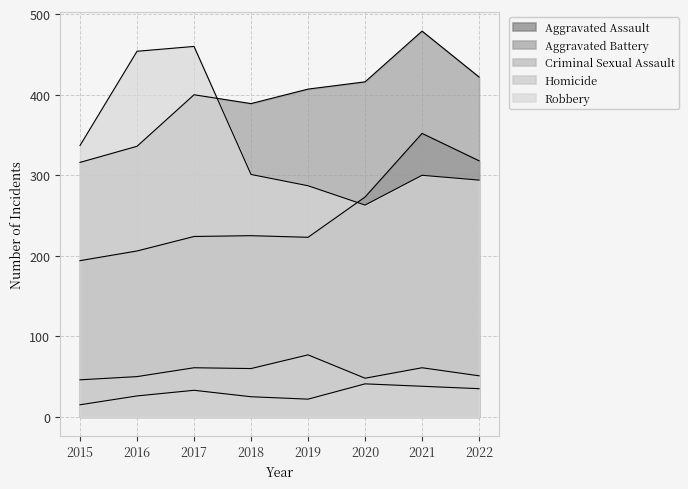

At which label does Robbery first exceed 301?

2015